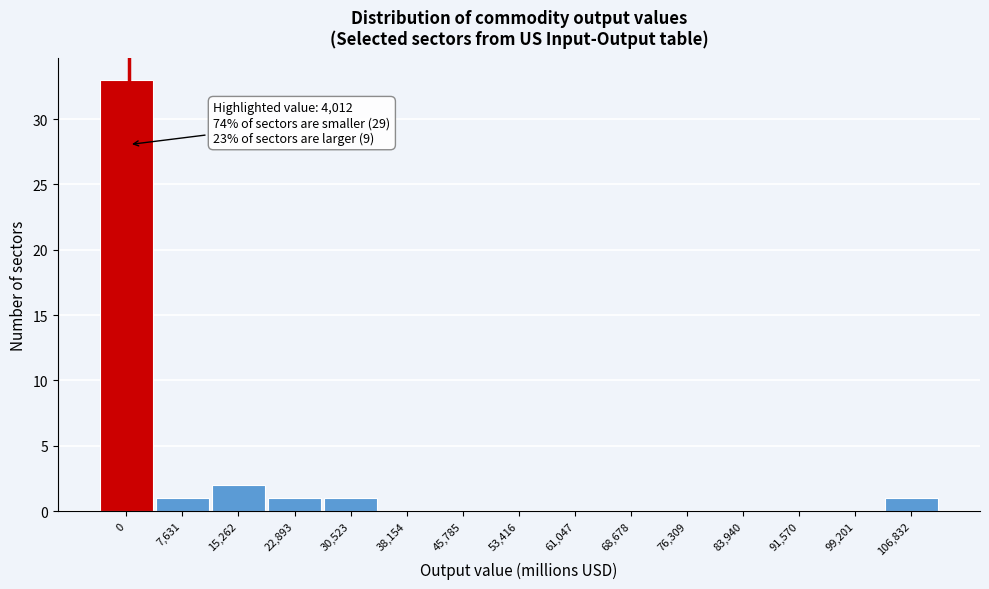

Reading left to right, what are all the values shown in this chart?

0=33	7,631=1	15,262=2	22,893=1	30,523=1	38,154=0	45,785=0	53,416=0	61,047=0	68,678=0	76,309=0	83,940=0	91,570=0	99,201=0	106,832=1